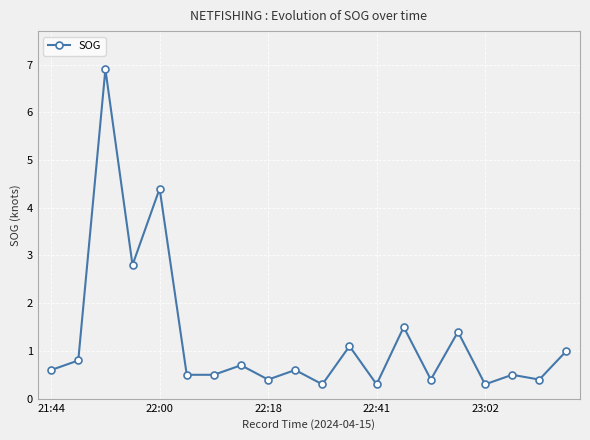

Does the chart display data point markers on the line(s)?

Yes